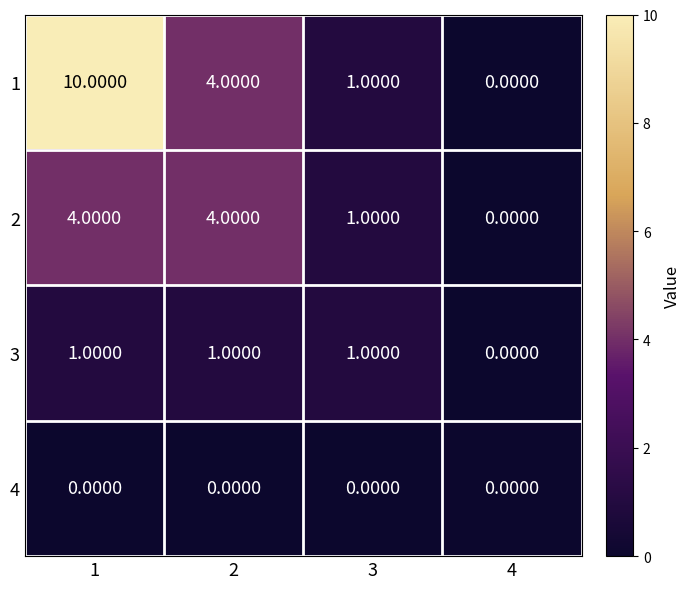

What is the difference between the 2 values at 4 and 1?

4